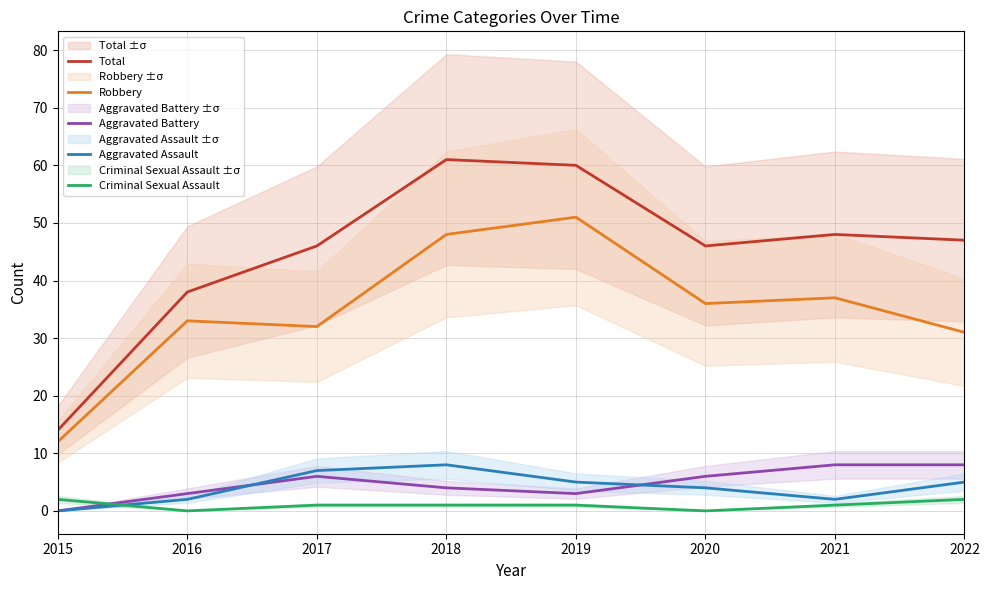

The Robbery series shows 83 at 2018. True or false?

False